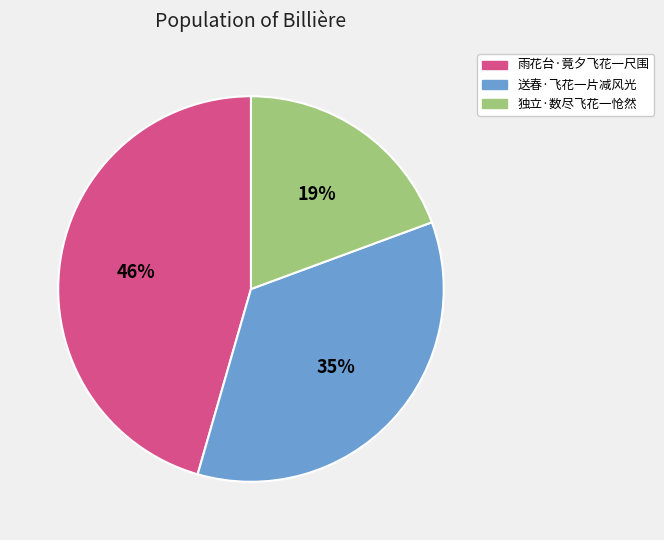

The 送春·飞花一片减风光 slice represents 28% of the pie. True or false?

False